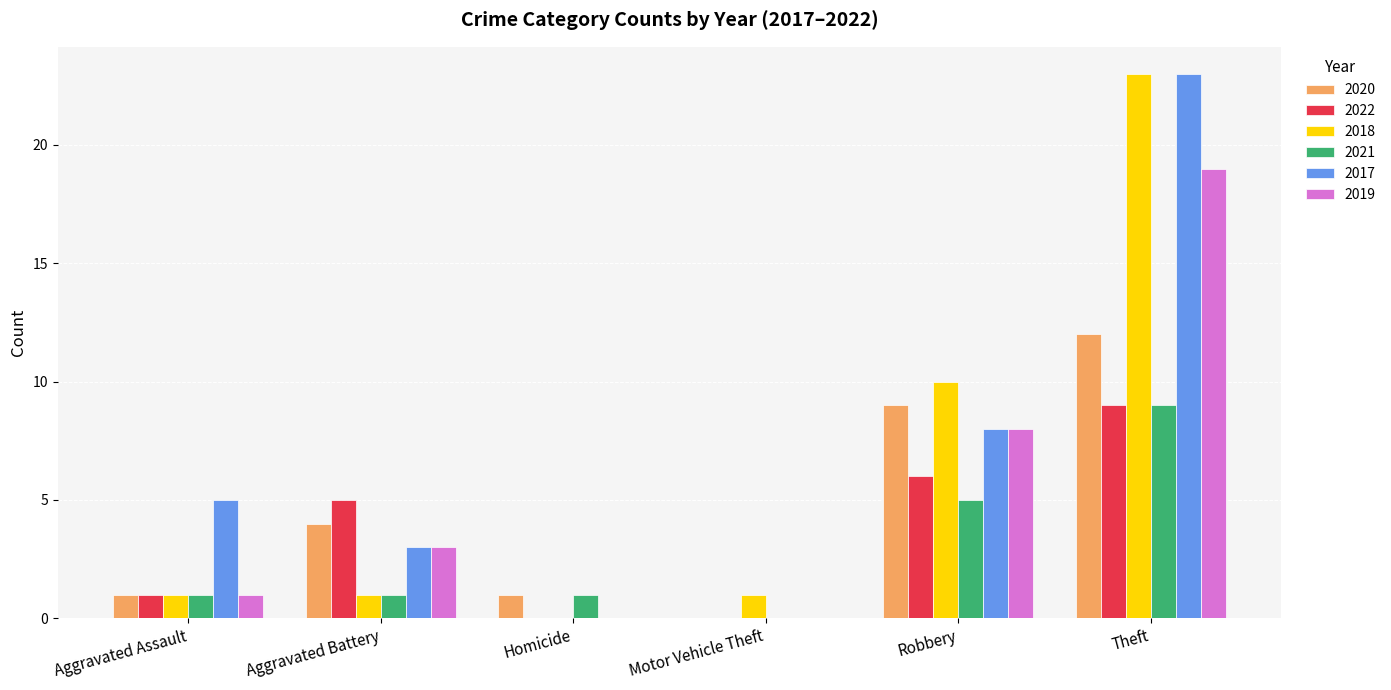

Are the bars horizontal?

No